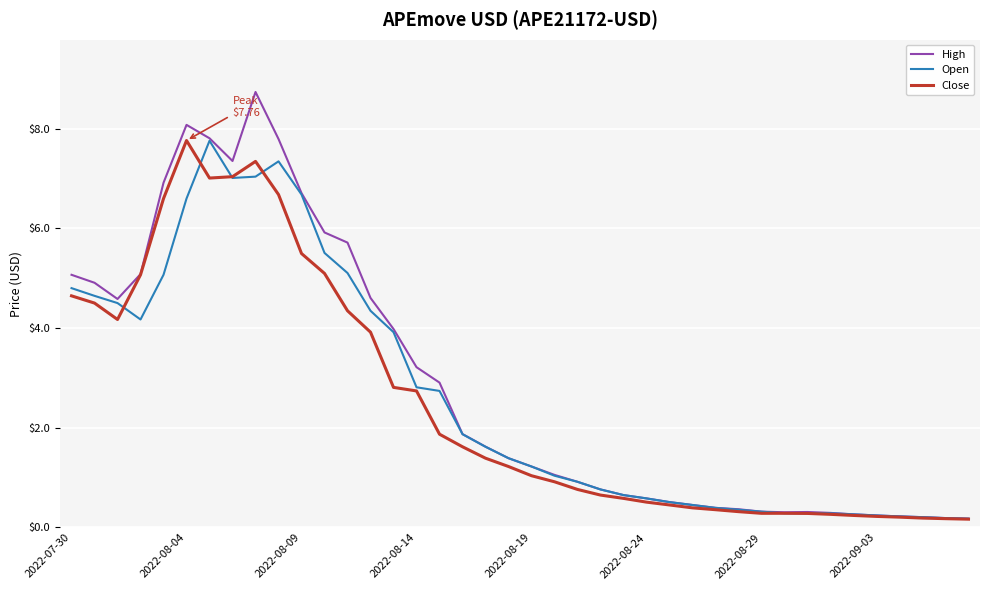

What is the maximum value shown in the chart?

8.7